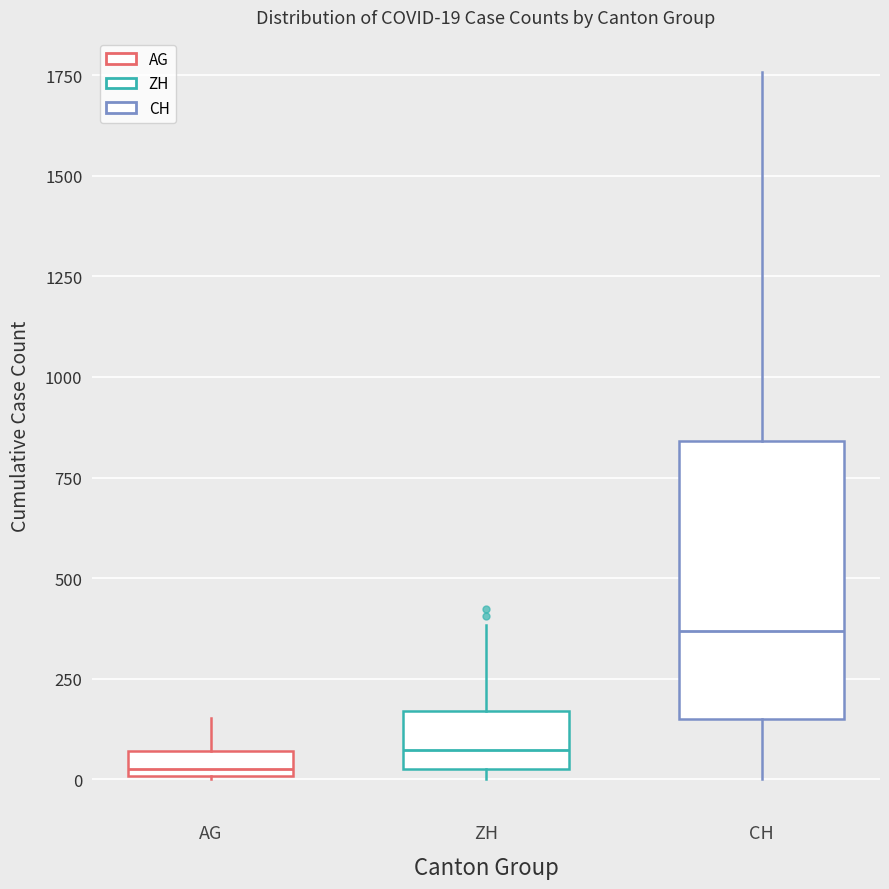

Which box has the highest median line?

CH